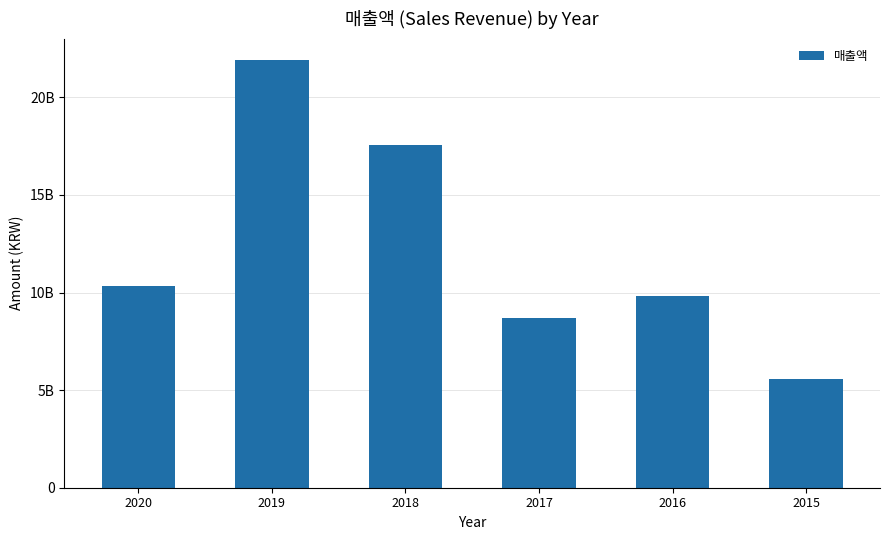

What is the value of the 6th bar from the left?

5560853247